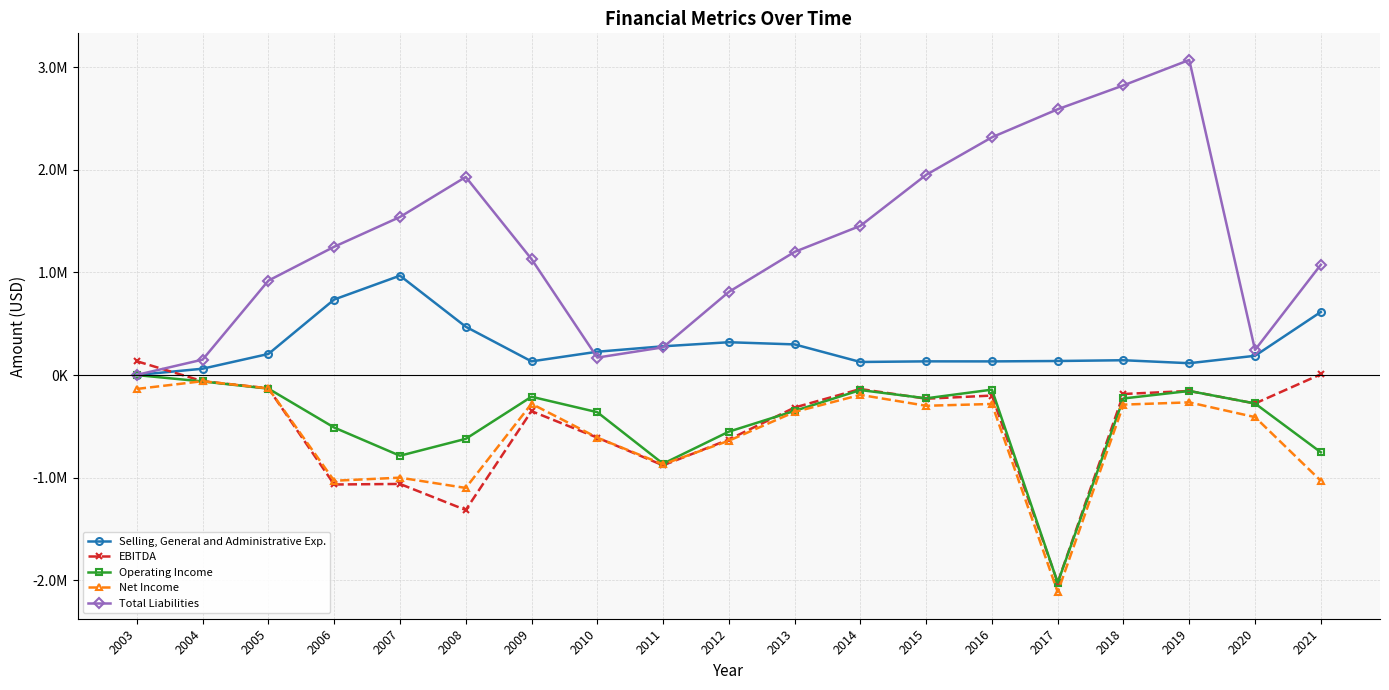

List the series in order of their peak value, highest first.

Total Liabilities, Selling, General and Administrative Exp., EBITDA, Operating Income, Net Income